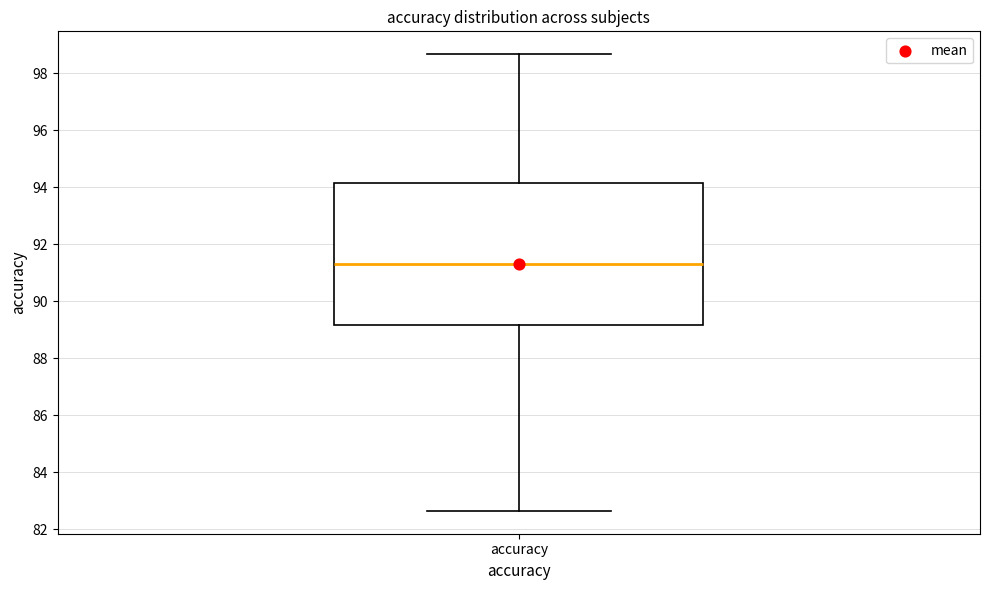

Read this box plot against the y-axis: the position of the median line, the range covered by the box, and the ends of both whiskers. The values are not printed on the chart, so give them approximately, as read against the axis.

median 91.4, box 89.2 to 94.2, whiskers 82.6 to 98.6